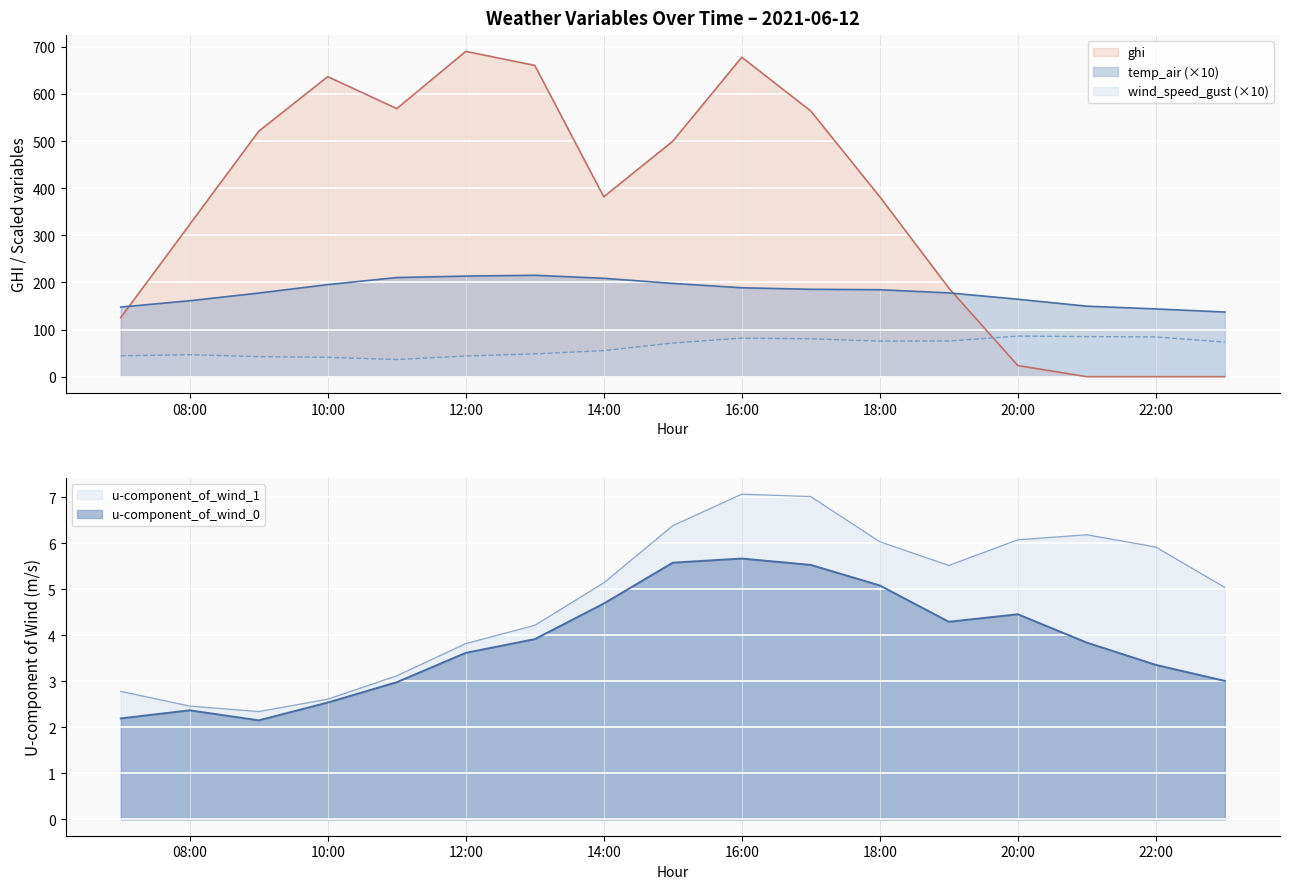

Reading right to left, what are all the values shown in this chart?

wind_speed_gust: 73.4	84.4	85.1	86.2	75.6	75.4	80.4	81.8	71.4	55.3	48.4	43.8	36.4	41.0	42.5	46.6	44.2
temp_air: 137.2	143.8	149.6	164.4	177.8	184.5	185.4	188.7	198.0	208.7	215.2	213.4	210.4	195.4	177.5	161.2	147.7
u-component_of_wind_0: 3.0	3.4	3.8	4.5	4.3	5.1	5.5	5.7	5.6	4.7	3.9	3.6	3.0	2.5	2.2	2.4	2.2
u-component_of_wind_1: 5.0	5.9	6.2	6.1	5.5	6.0	7.0	7.1	6.4	5.1	4.2	3.8	3.1	2.6	2.3	2.5	2.8
ghi: 0.0	0.0	0.0	23.6	188.1	381.8	563.8	677.9	499.7	381.7	660.6	690.3	568.9	636.7	520.9	323.2	125.5